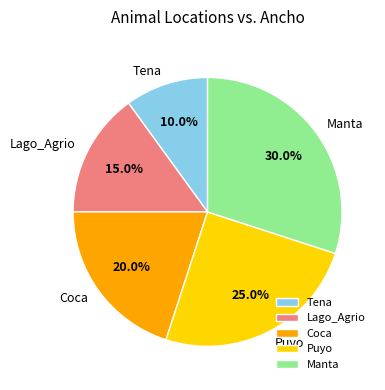

Does Puyo account for over 50% of the chart?

No